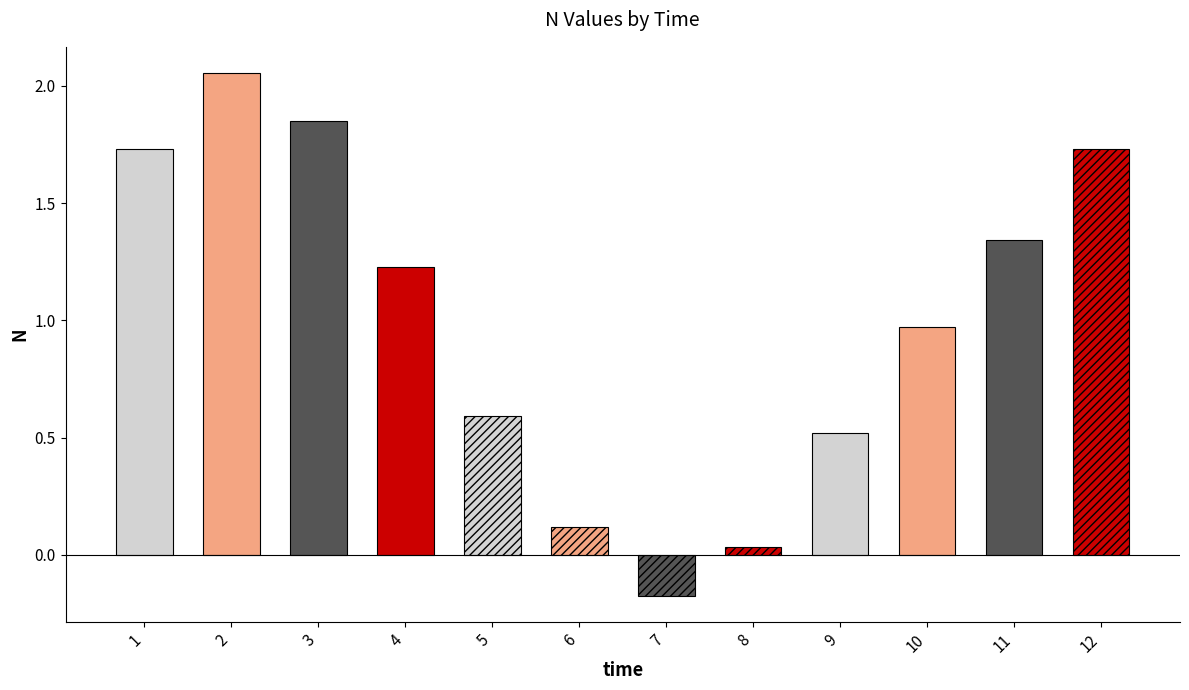

What is the value of the 7th bar from the left?

-0.2